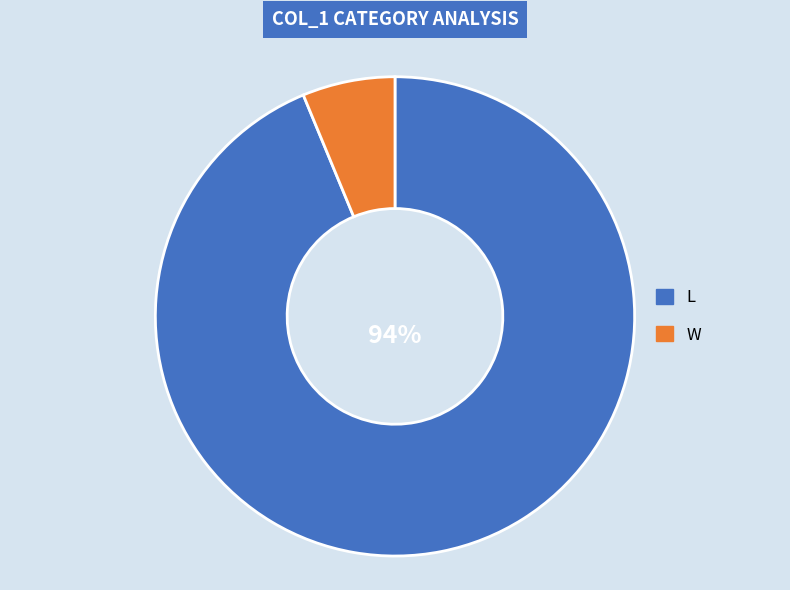

Which has a higher value, W or L?

L